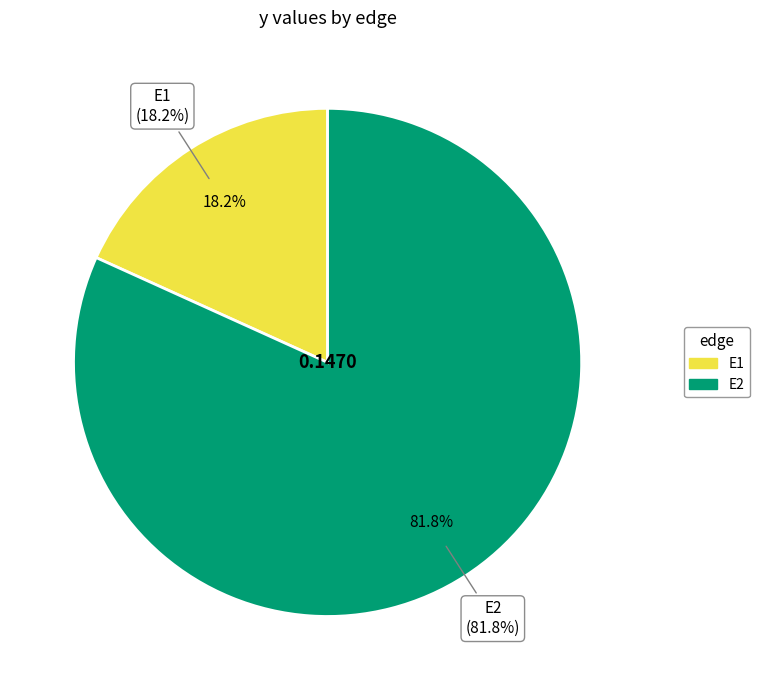

Rank the categories by value from lowest to highest.

E1, E2